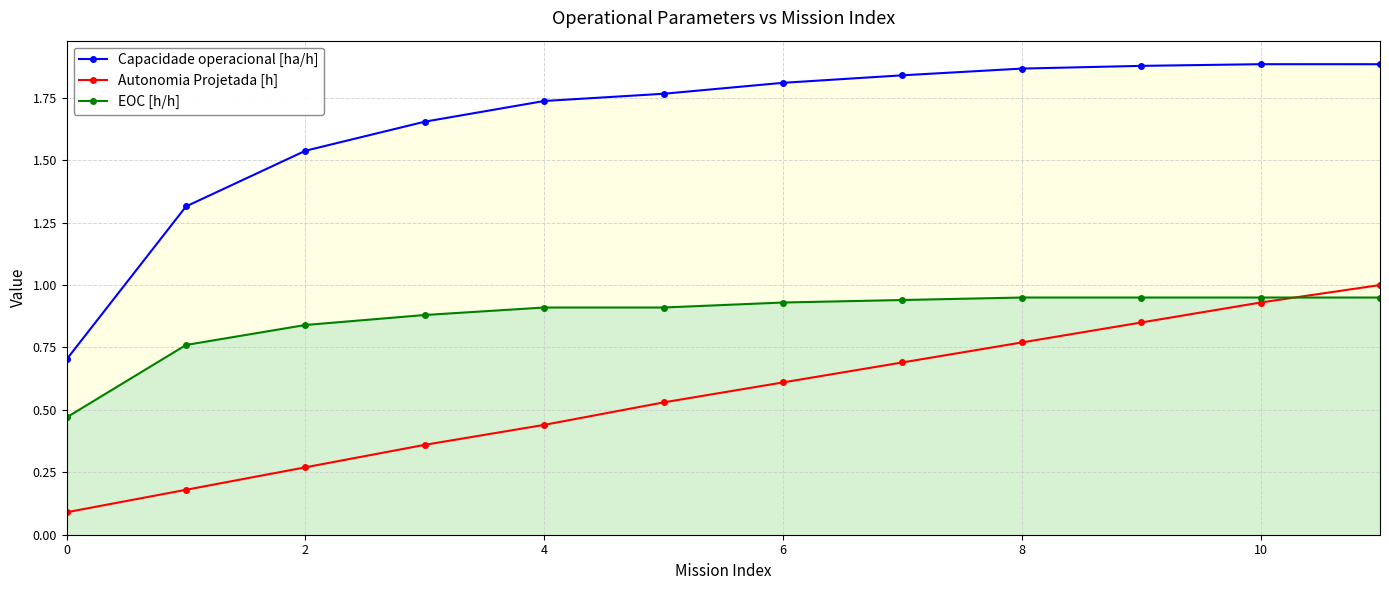

Which label corresponds to the largest value in the chart?

10